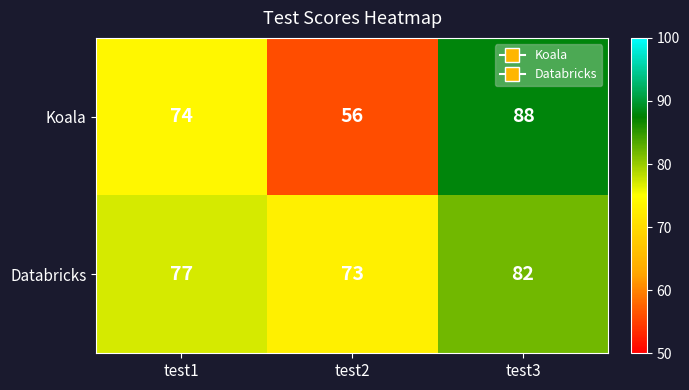

What is the spread (max minus min) of values at test3?

6